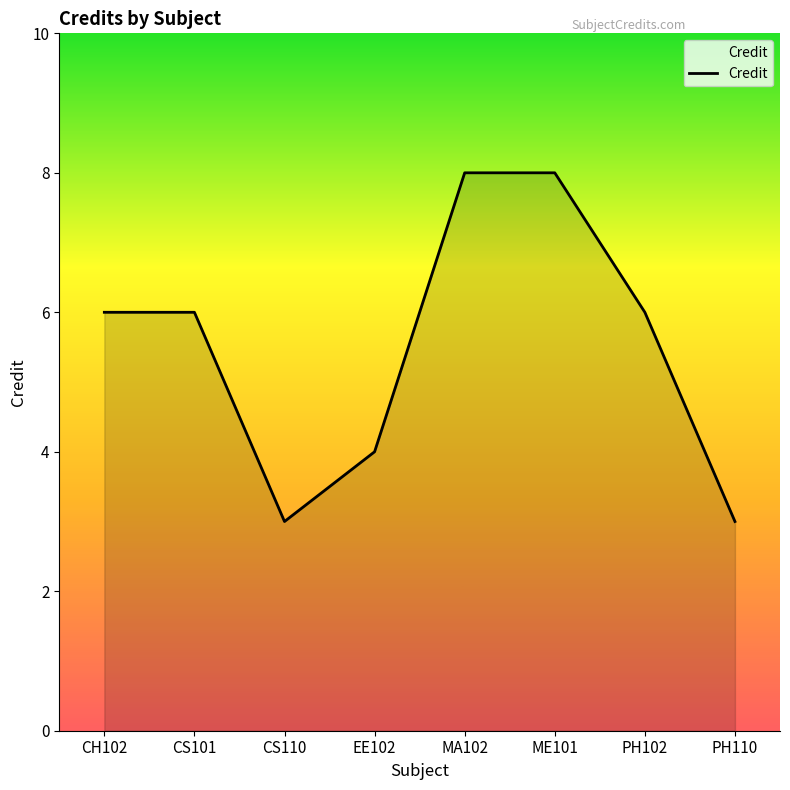

What is the average value?

6